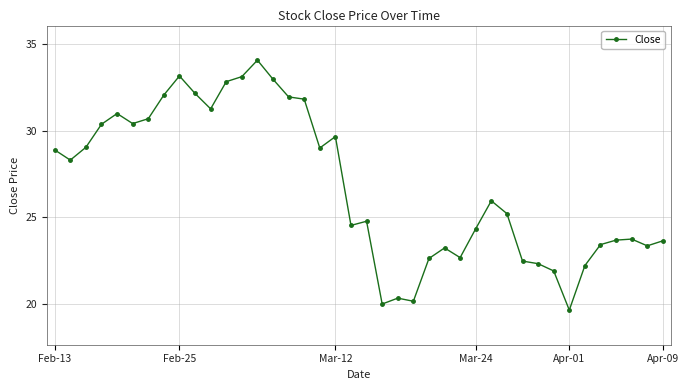

What is the average value?

26.8